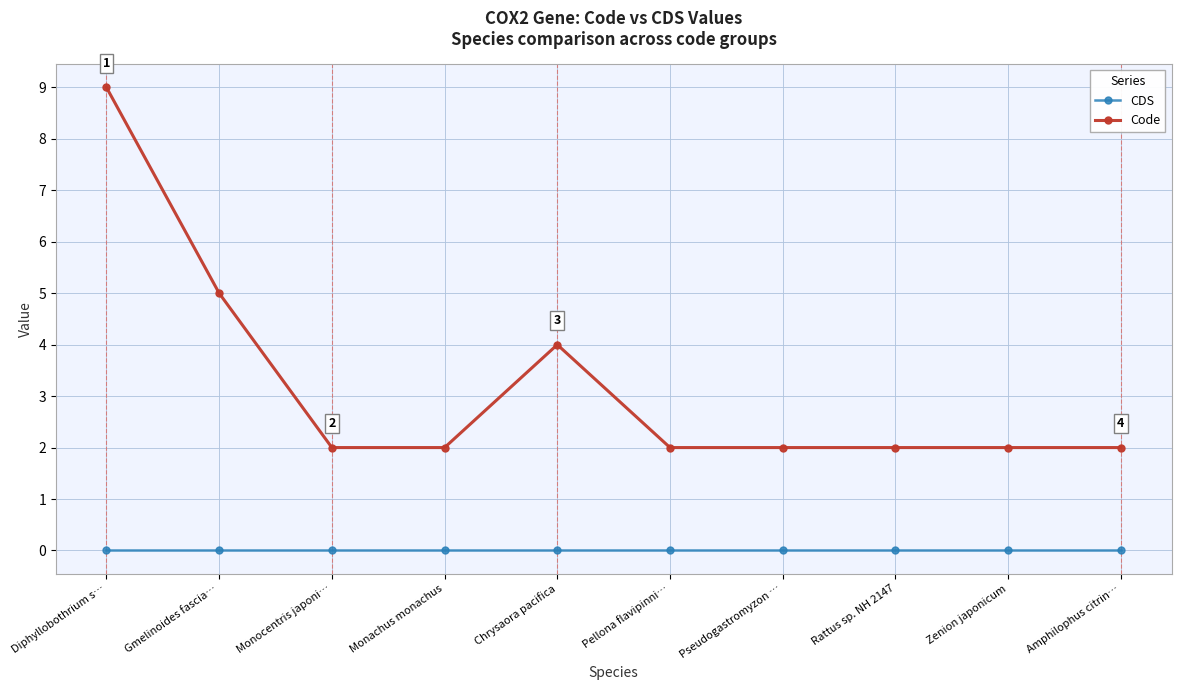

Is it true that Code equals 1 at Pellona flavipinni…?

False